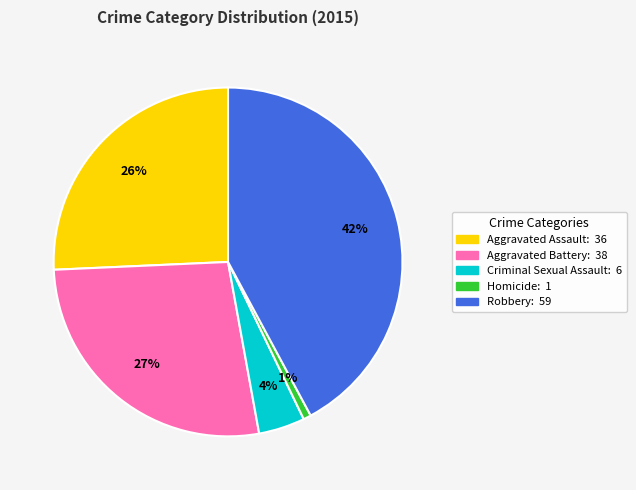

Is there a majority slice in this chart?

No